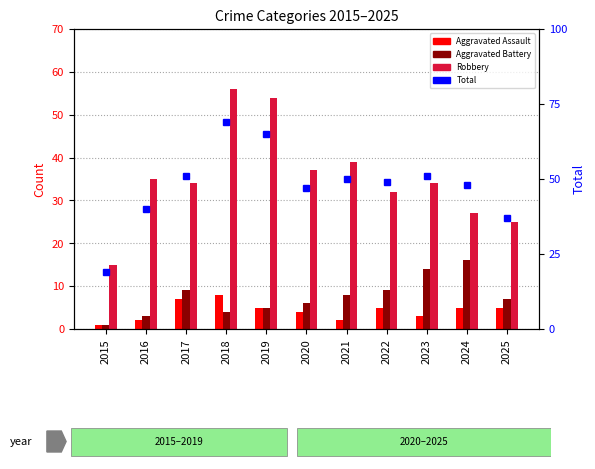

Reading left to right, transcribe all the data shown in this chart.

Aggravated Assault: 2015=1	2016=2	2017=7	2018=8	2019=5	2020=4	2021=2	2022=5	2023=3	2024=5	2025=5
Aggravated Battery: 2015=1	2016=3	2017=9	2018=4	2019=5	2020=6	2021=8	2022=9	2023=14	2024=16	2025=7
Robbery: 2015=15	2016=35	2017=34	2018=56	2019=54	2020=37	2021=39	2022=32	2023=34	2024=27	2025=25
Total: 2015=19	2016=40	2017=51	2018=69	2019=65	2020=47	2021=50	2022=49	2023=51	2024=48	2025=37